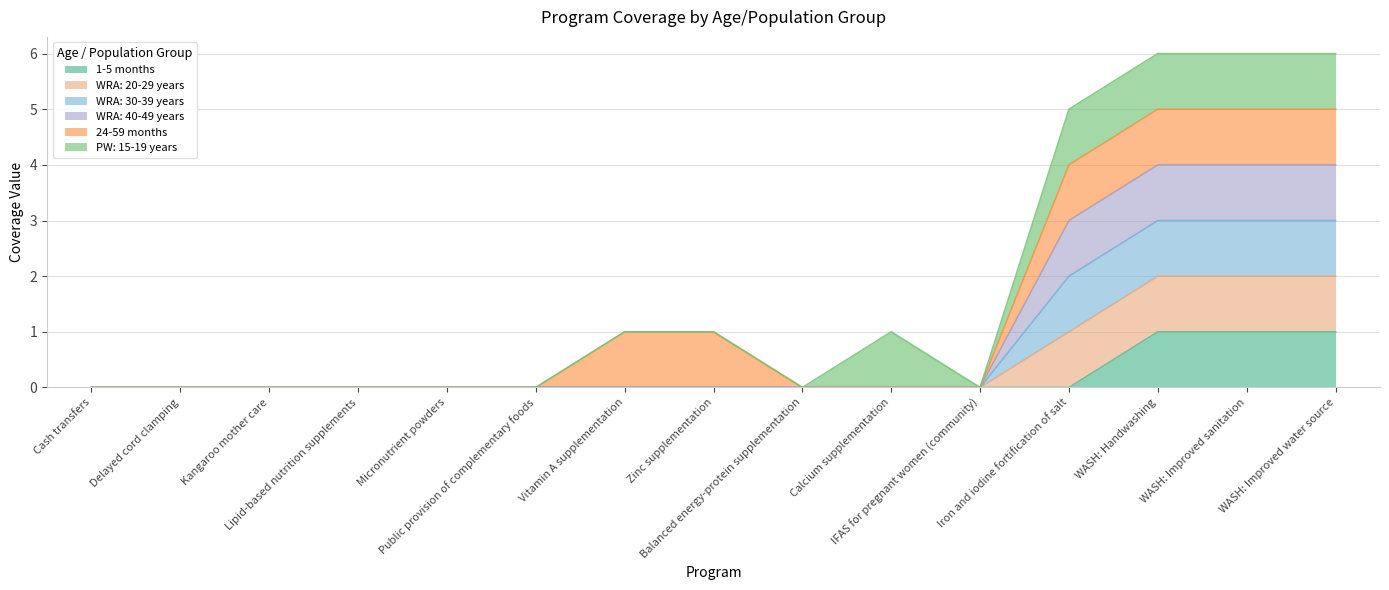

Between Cash transfers and Micronutrient powders, which series saw the biggest shift?

1-5 months